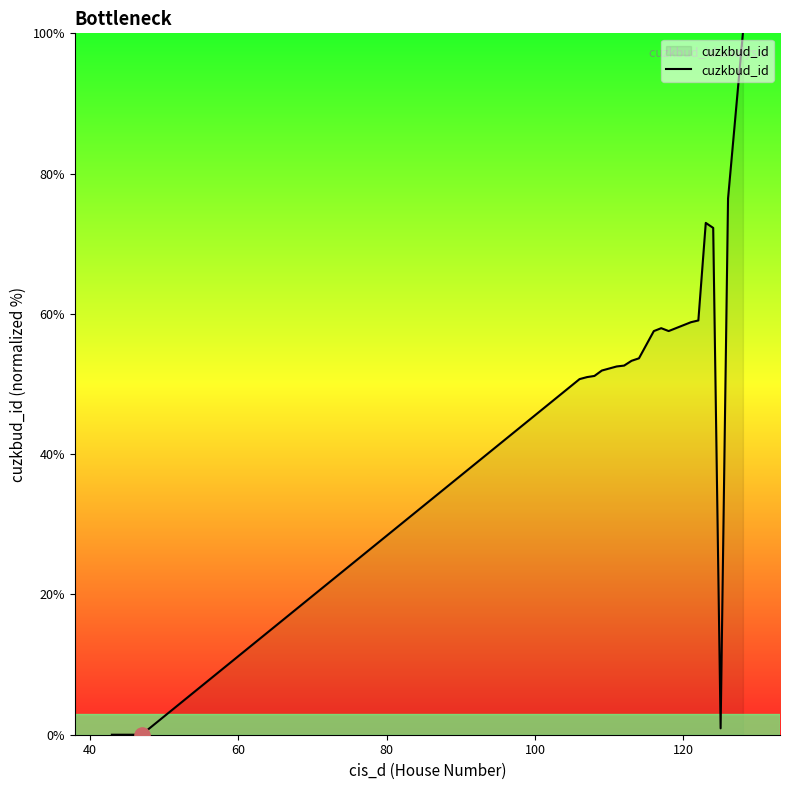

What is the difference between the maximum and minimum values?

100.0